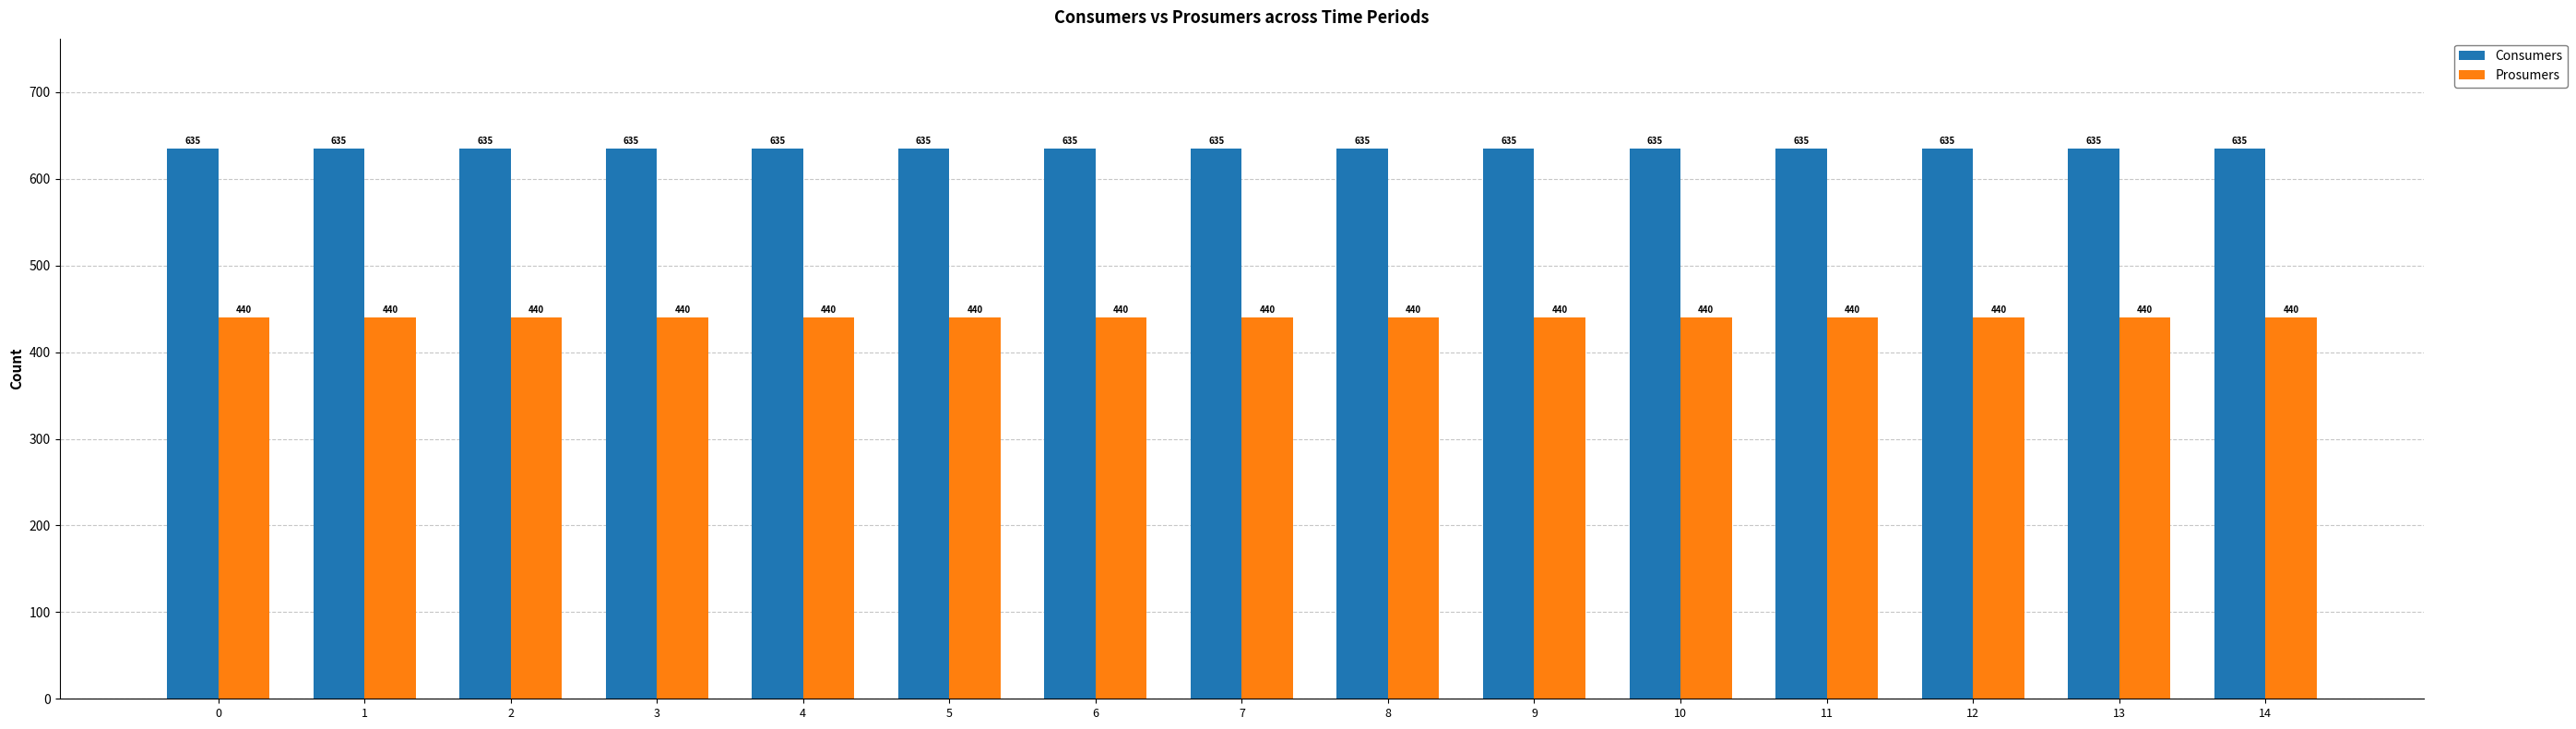

Reading left to right, what are all the values shown in this chart?

Consumers: 0=635	1=635	2=635	3=635	4=635	5=635	6=635	7=635	8=635	9=635	10=635	11=635	12=635	13=635	14=635
Prosumers: 0=440	1=440	2=440	3=440	4=440	5=440	6=440	7=440	8=440	9=440	10=440	11=440	12=440	13=440	14=440